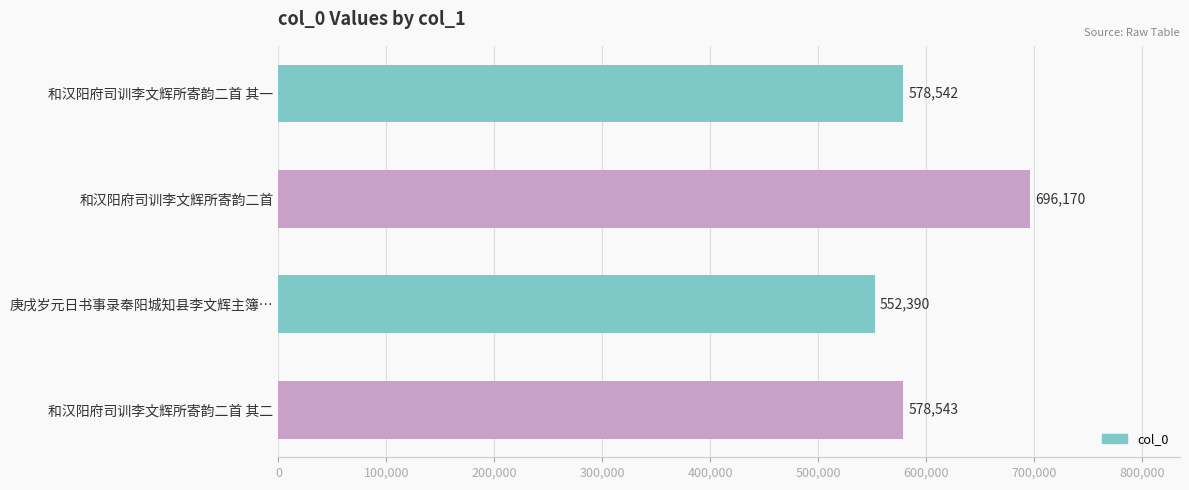

How many bars are there in total?

4